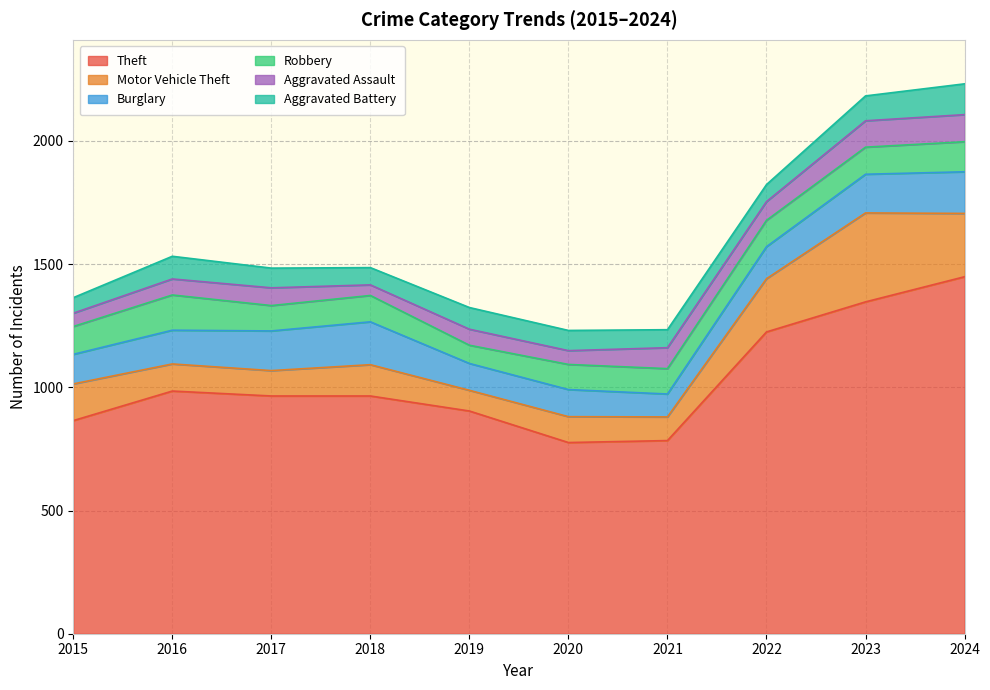

What is the total value across all series at 2022?

1823